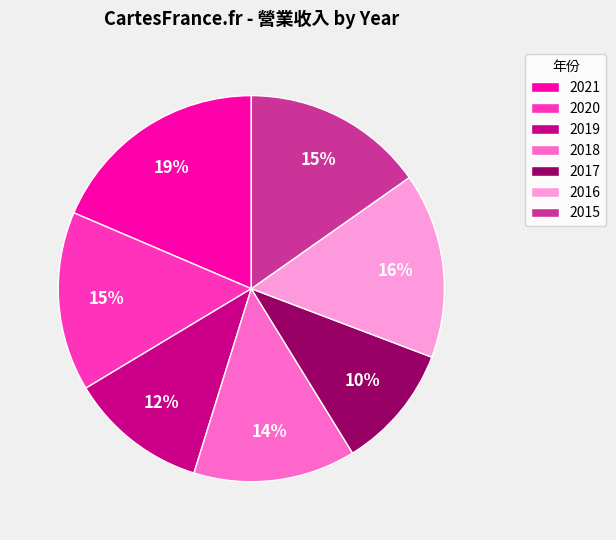

Between 2018 and 2020, which is larger?

2020